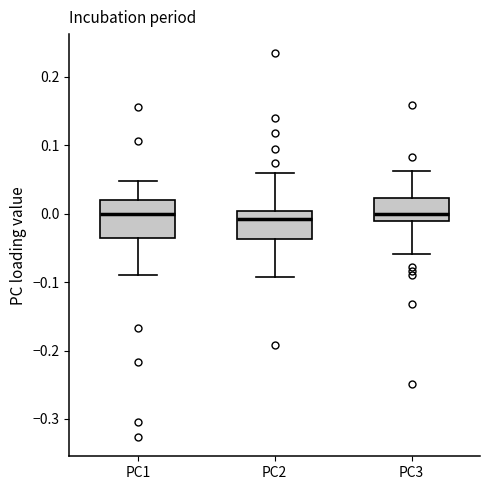

Reading left to right, read every box against the y-axis: the position of its median line, the range the box covers, and the ends of its whiskers. The values are not printed on the chart, so give them approximately, as read against the axis.

PC1: median 0.00, box -0.04 to 0.02, whiskers -0.09 to 0.05
PC2: median -0.01, box -0.04 to 0.00, whiskers -0.09 to 0.06
PC3: median 0.00, box -0.01 to 0.02, whiskers -0.06 to 0.06